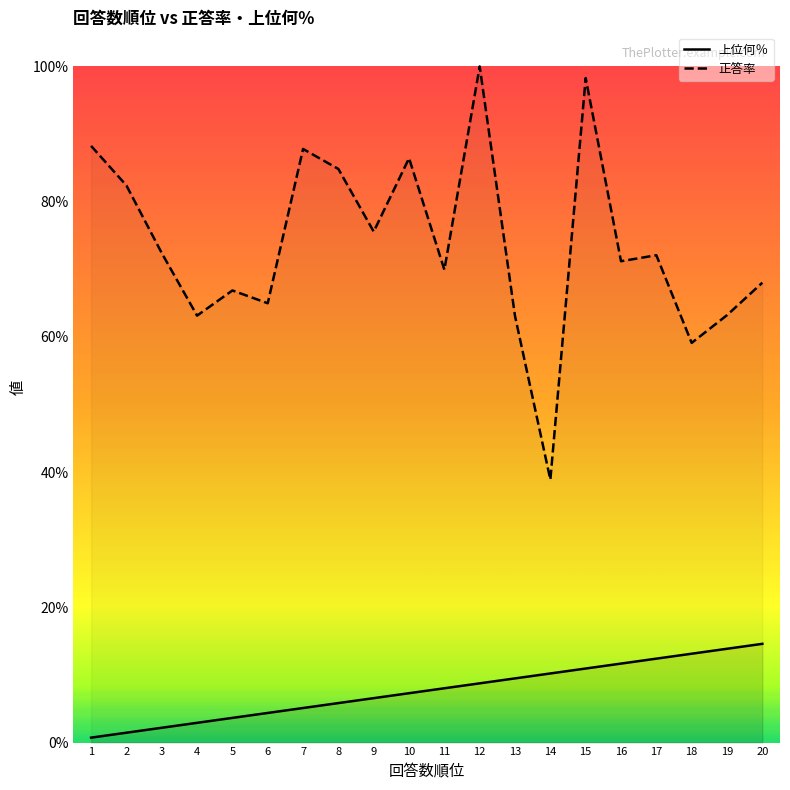

Is it true that 上位何％ equals 0.1 at 10?

True